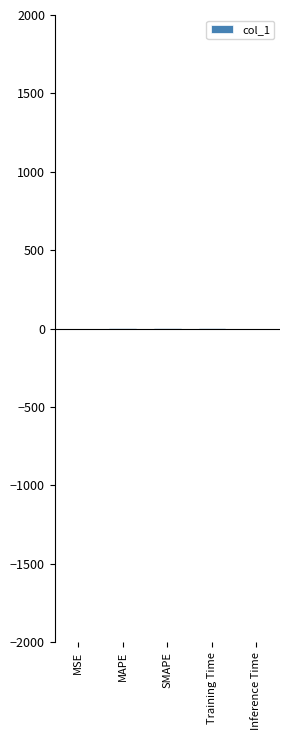

True or false: the data shows 1.9 at Training Time.

True